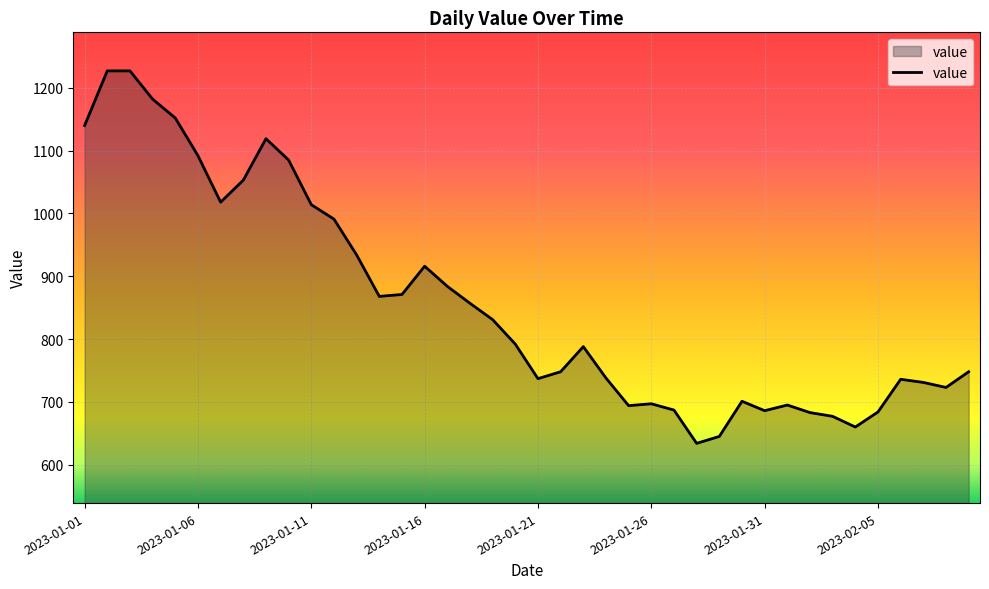

What is the minimum value shown in the chart?

634